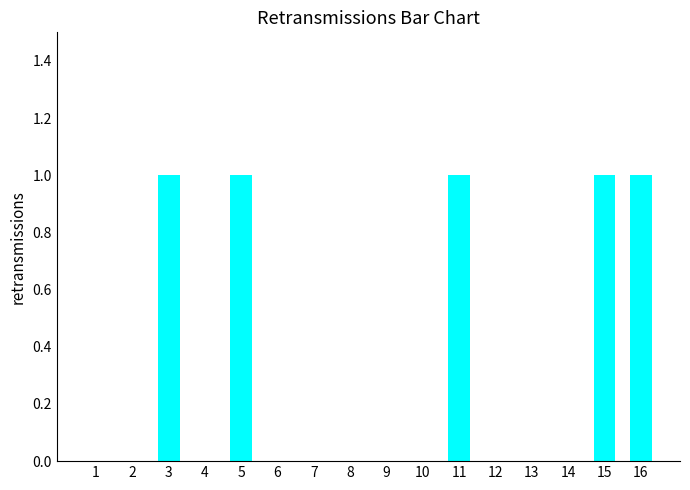

How many series are shown in this chart?

1